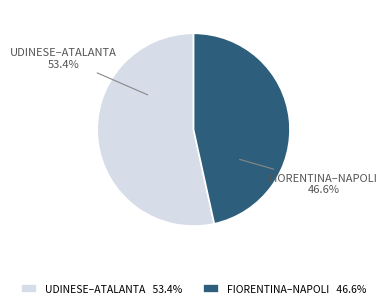

Is there any slice that represents more than half of the pie?

Yes